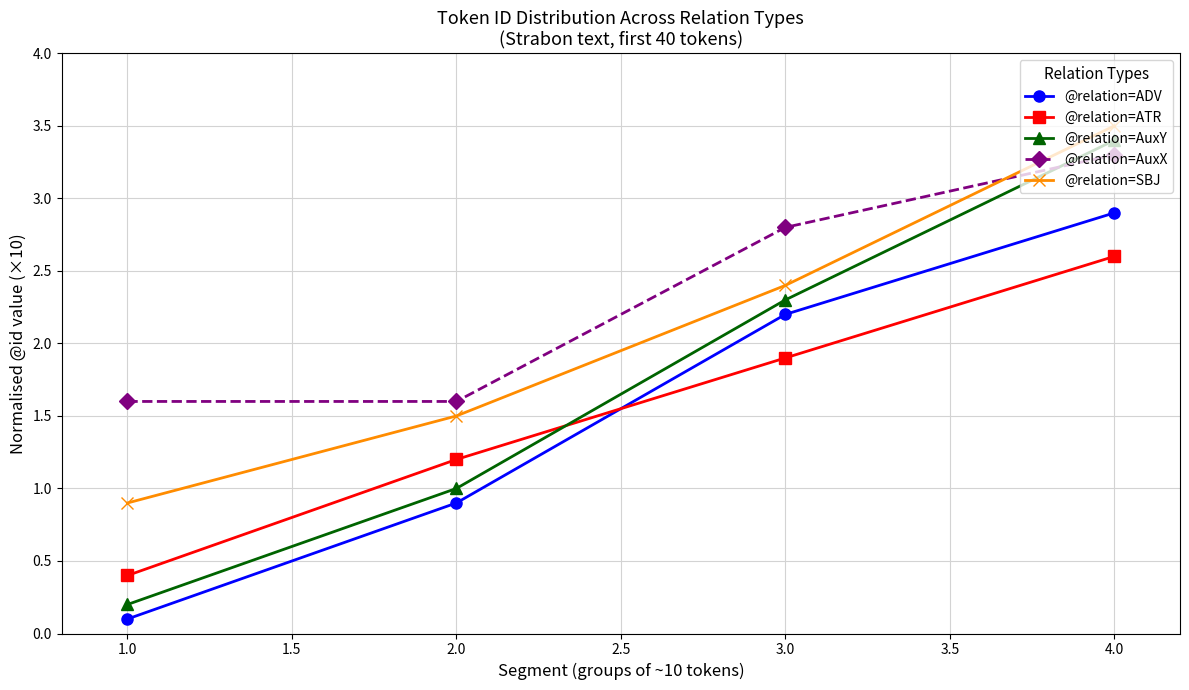

Is this an area chart (filled region under the line)?

No